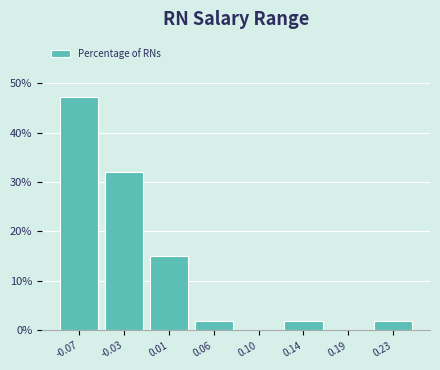

Reading right to left, what are all the values shown in this chart?

0.23=1.9	0.19=0.0	0.14=1.9	0.10=0.0	0.06=1.9	0.01=15.1	-0.03=32.1	-0.07=47.2